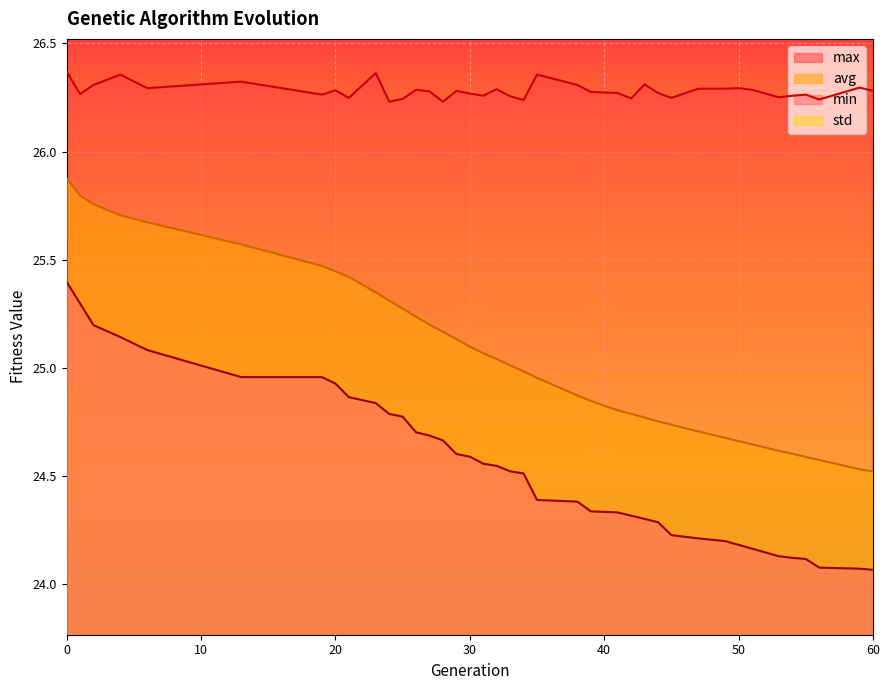

Is the value of avg at 51 greater than the value of max at 59?

No